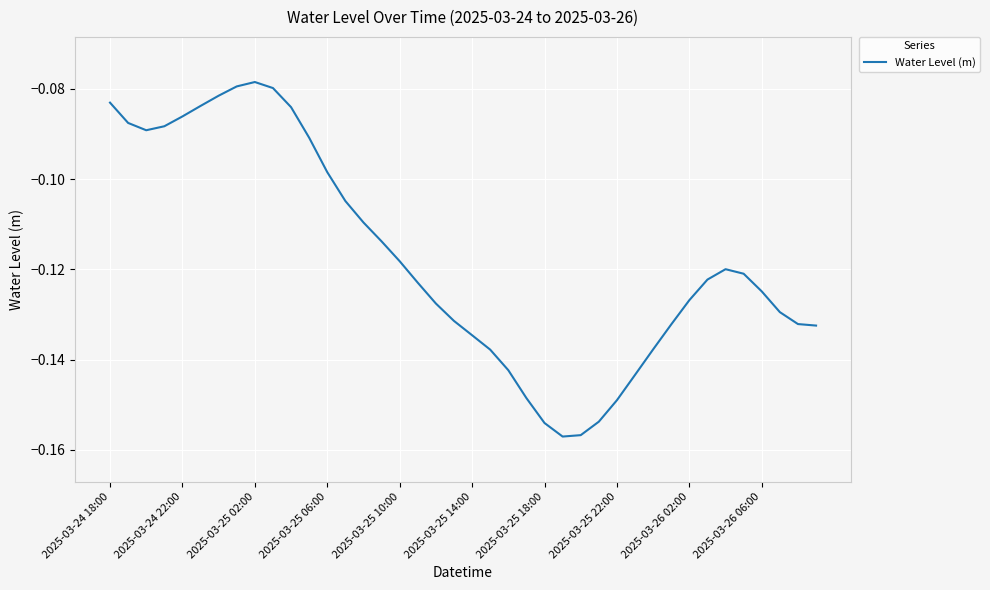

Is this an area chart (filled region under the line)?

No